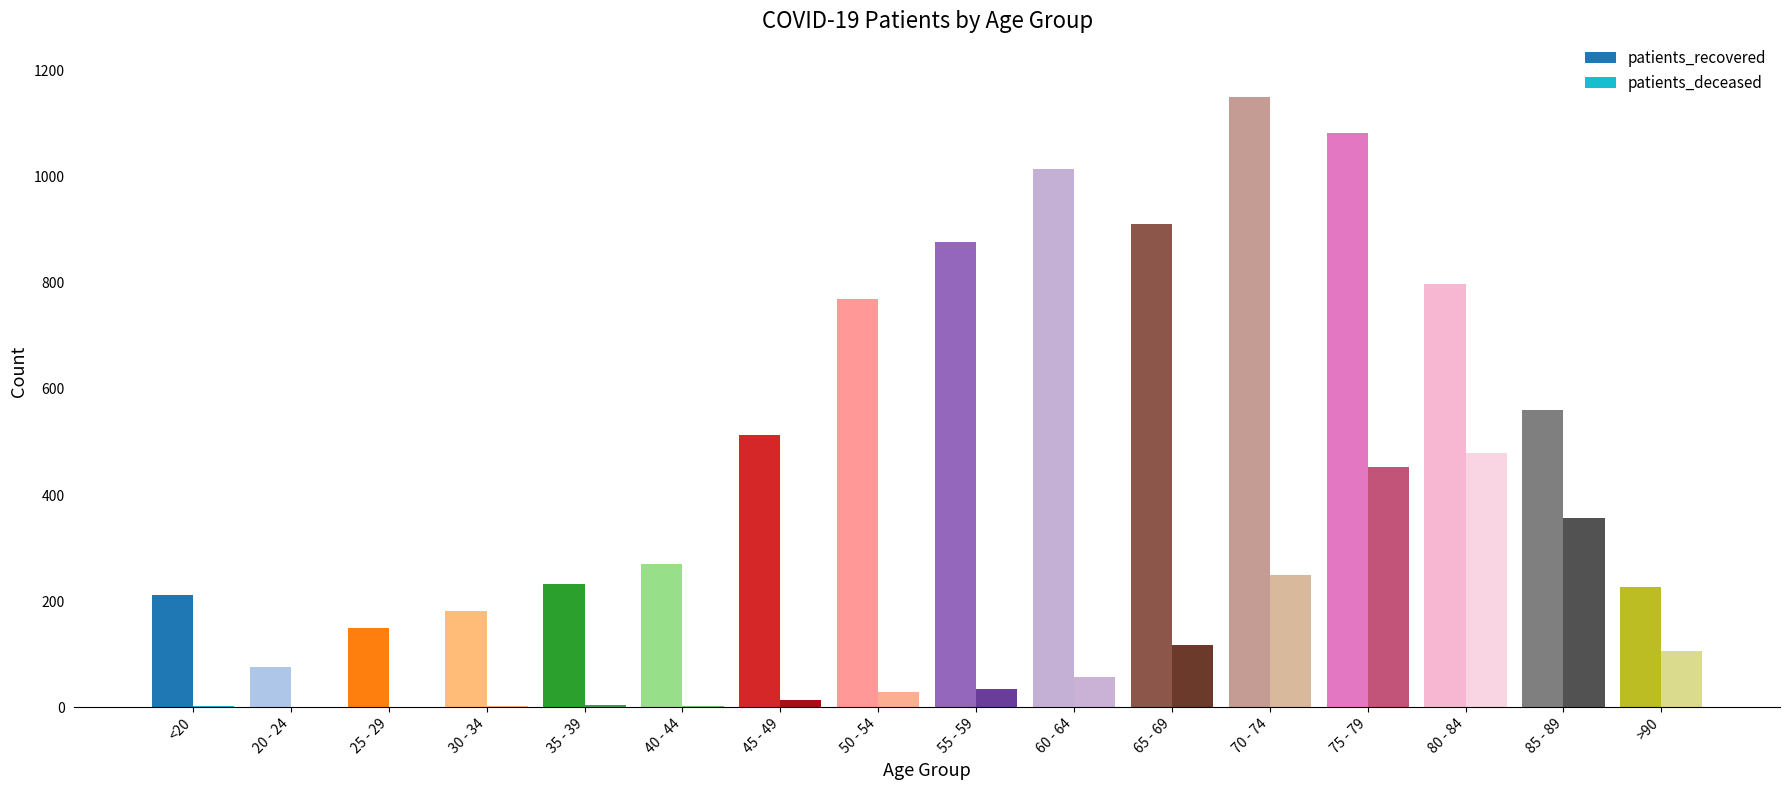

Between 45 - 49 and 70 - 74, which series saw the biggest shift?

patients_recovered